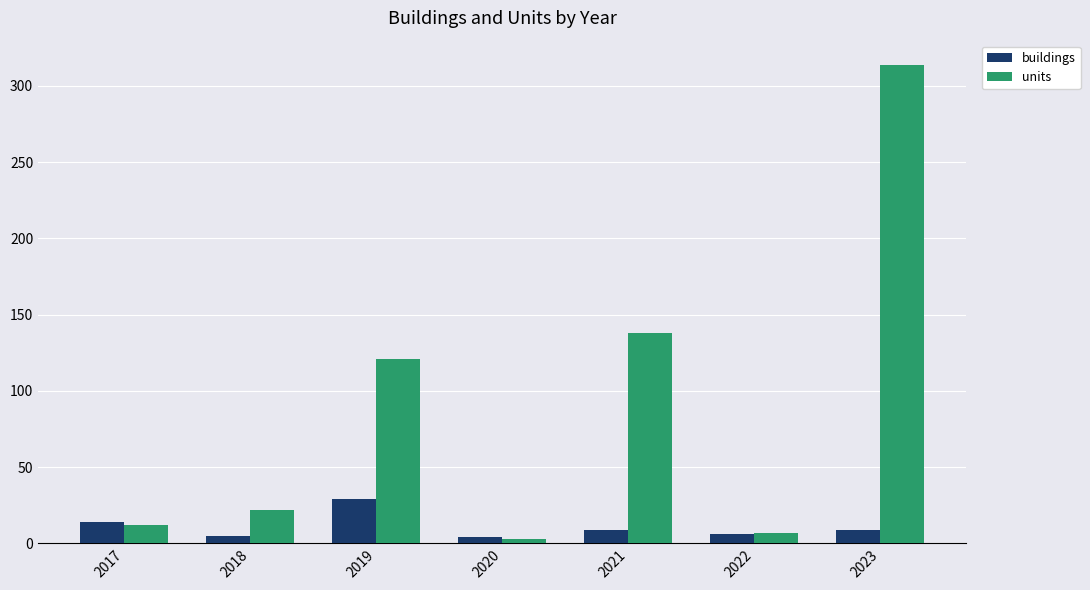

What is the spread (max minus min) of values at 2020?

1